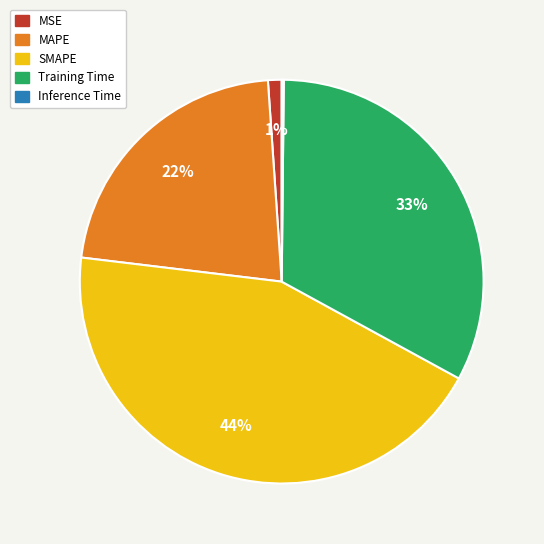

What percentage is the Training Time slice, to the nearest percent?

33%